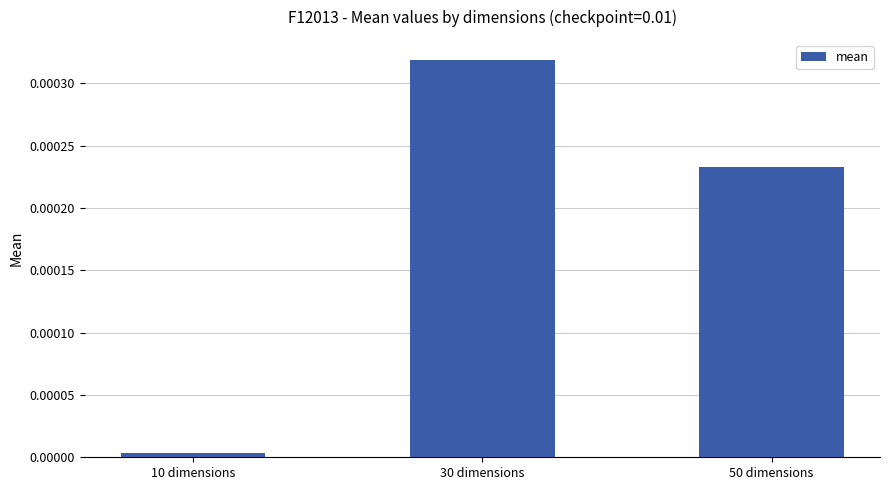

What position from the right is 30 dimensions?

2